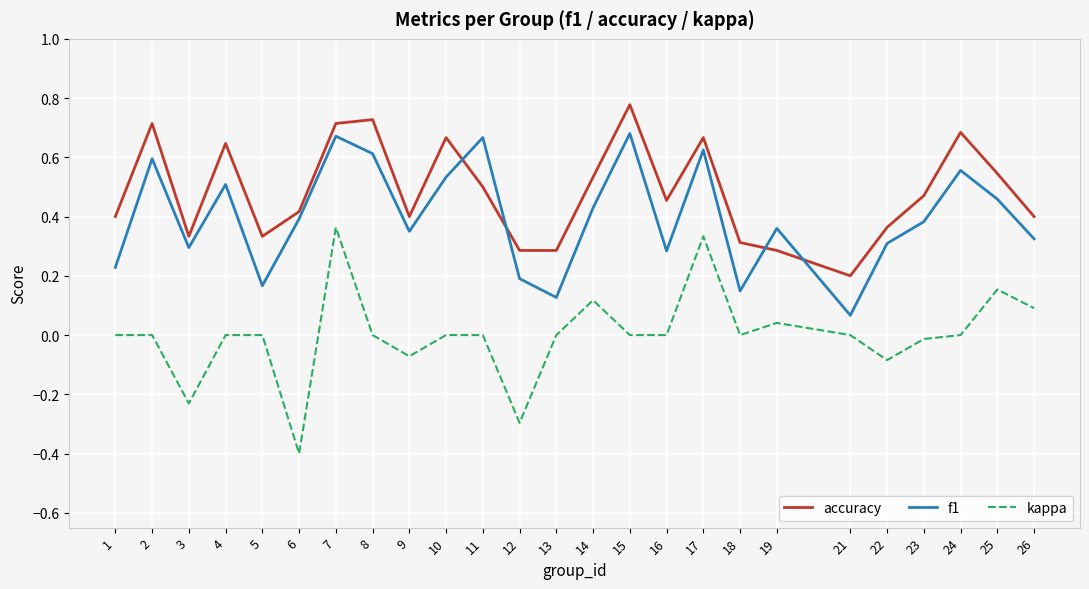

What is the sum of all f1 values?

10.0